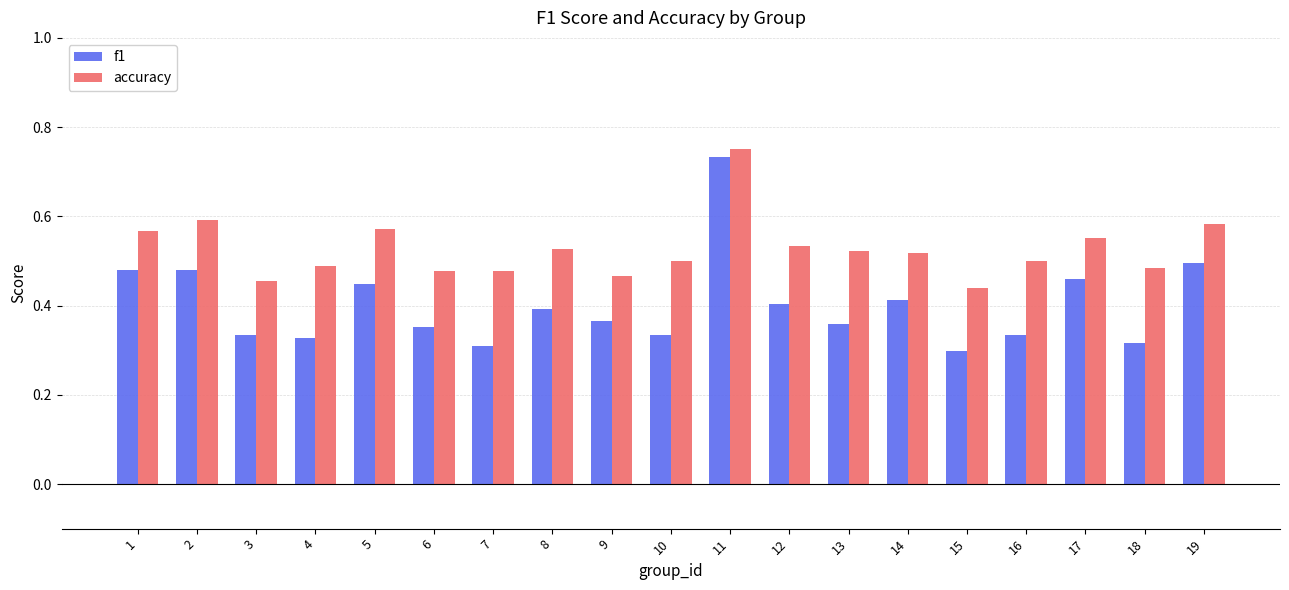

Count the f1 values in the range 0 to 1.

19